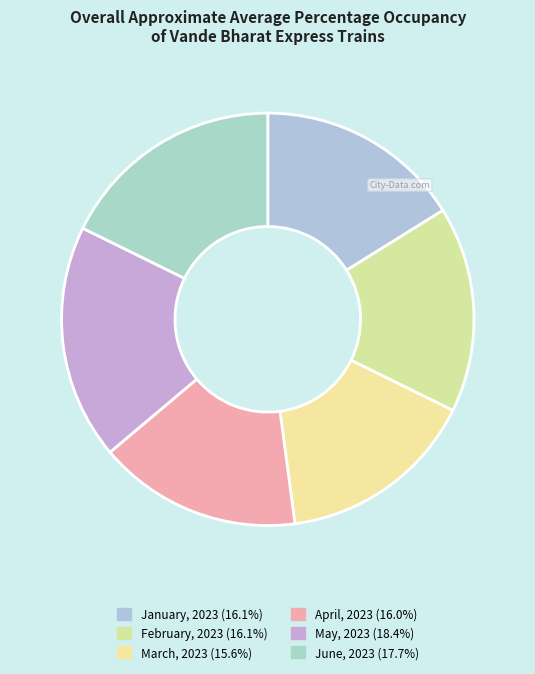

True or false: January, 2023 accounts for 16% of the total.

True